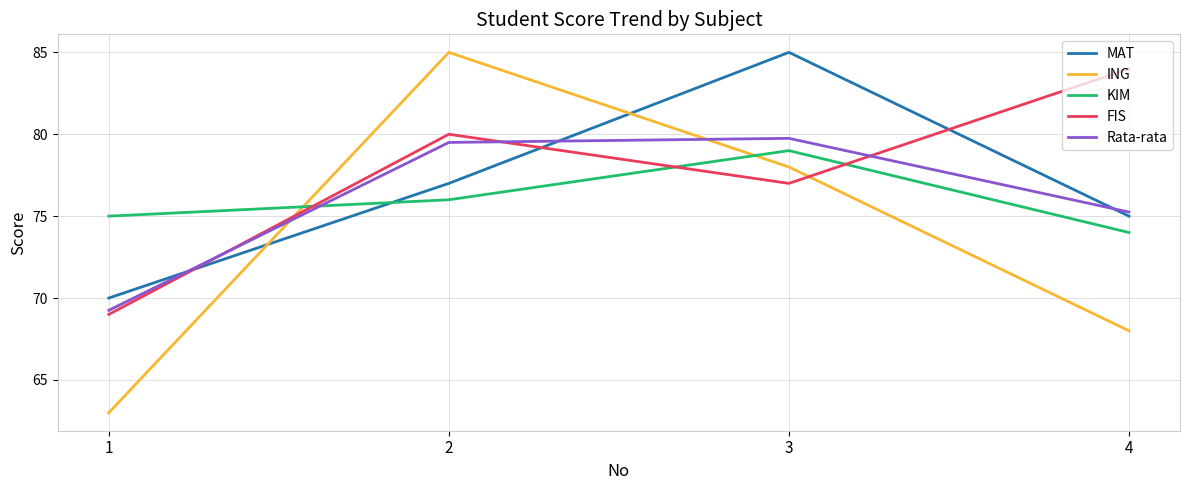

List the labels in order of FIS value, largest first.

4, 2, 3, 1